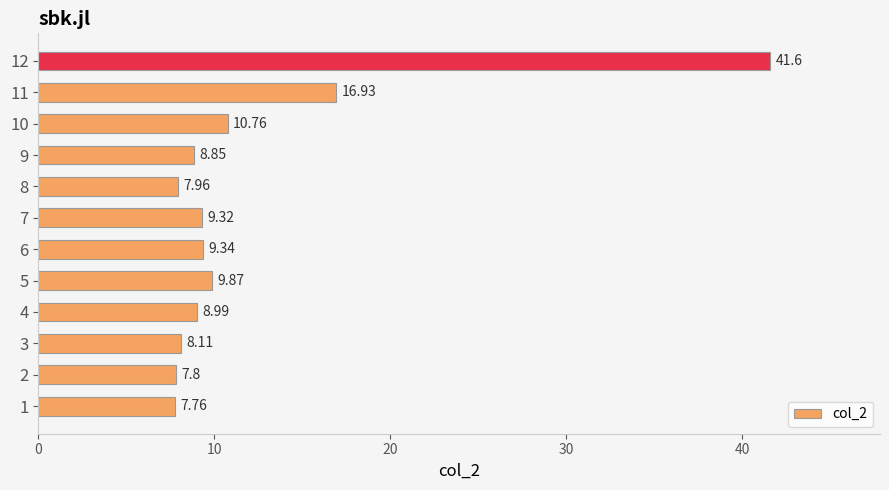

Between 2 and 6, which is larger?

6